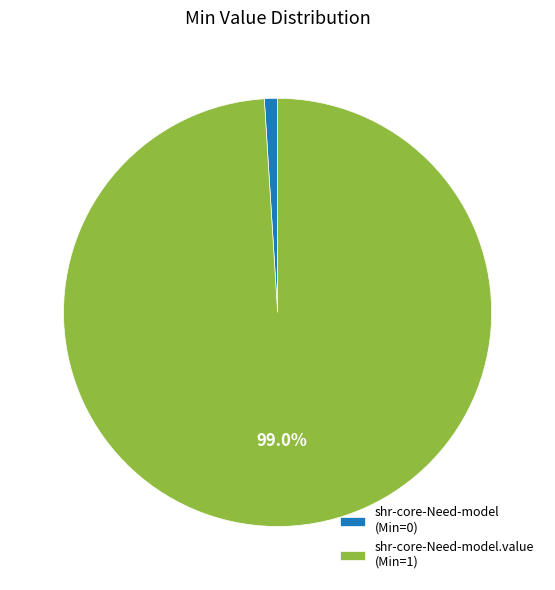

Which slice is the smallest?

shr-core-Need-model (Min=0)